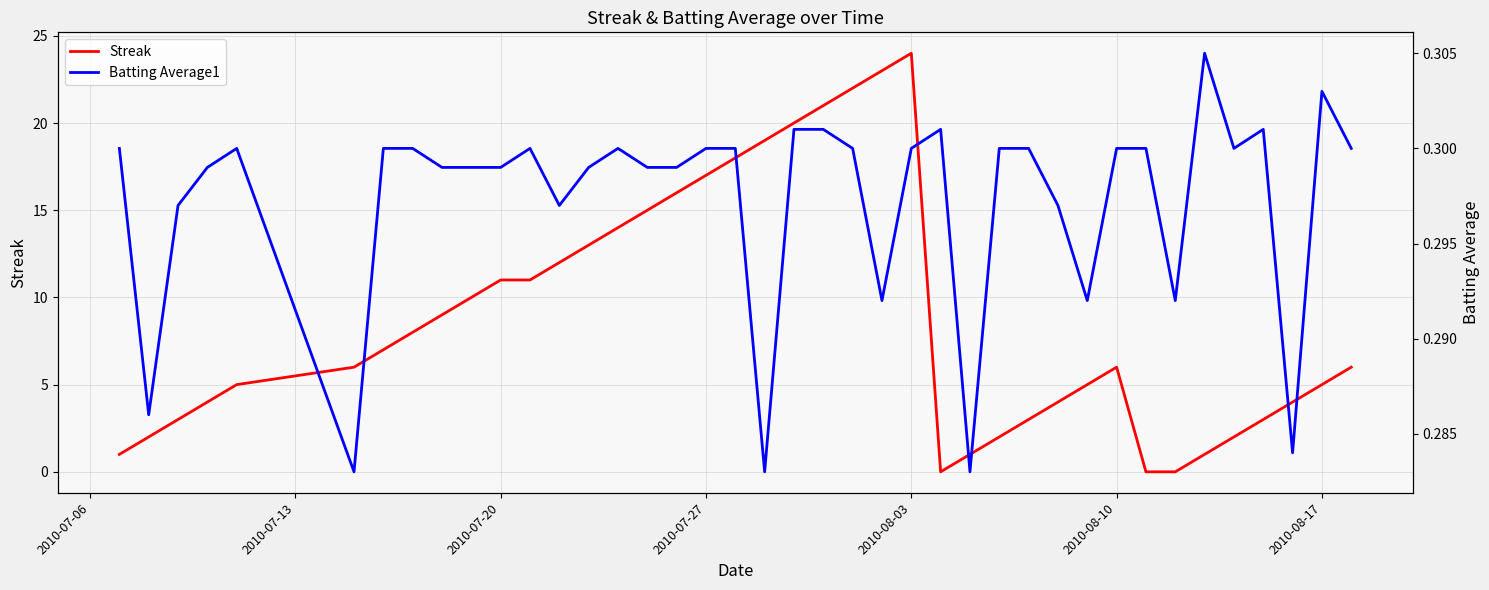

Which category has the highest value in the Streak series?

2010-08-03